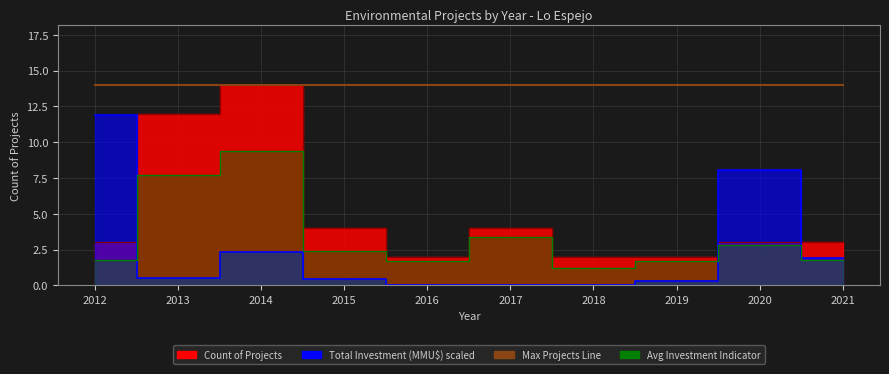

At which category is the sum across all series the highest?

2014